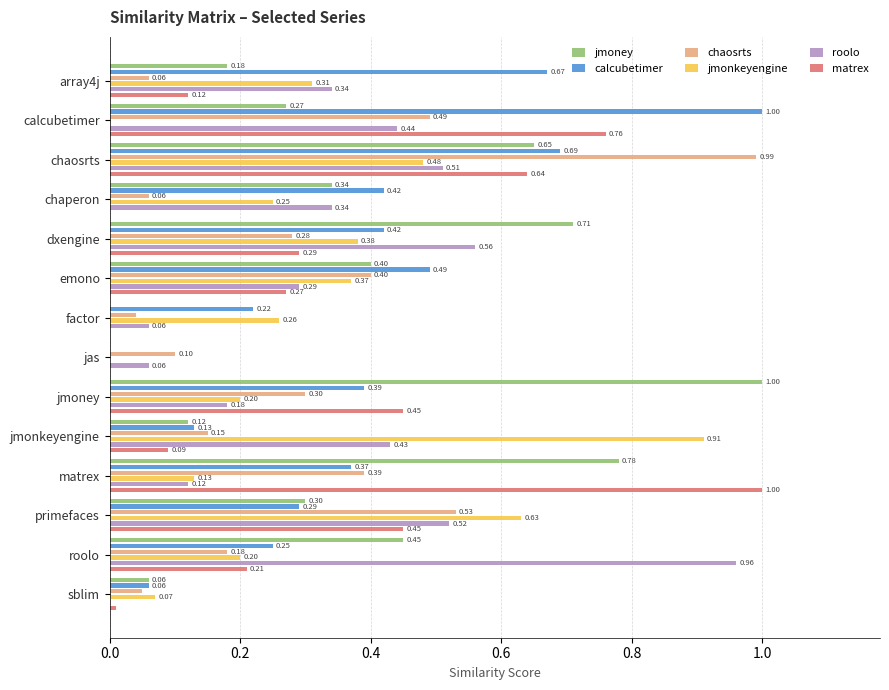

At how many categories does at least one series exceed 0?

14